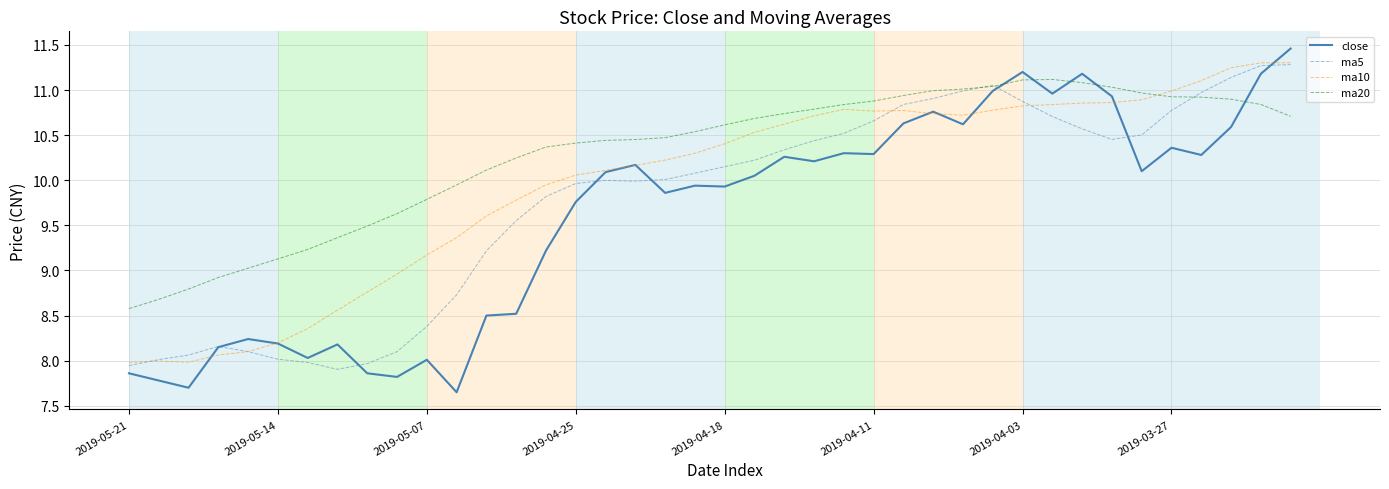

What is the lowest value of the ma20 series?

8.6